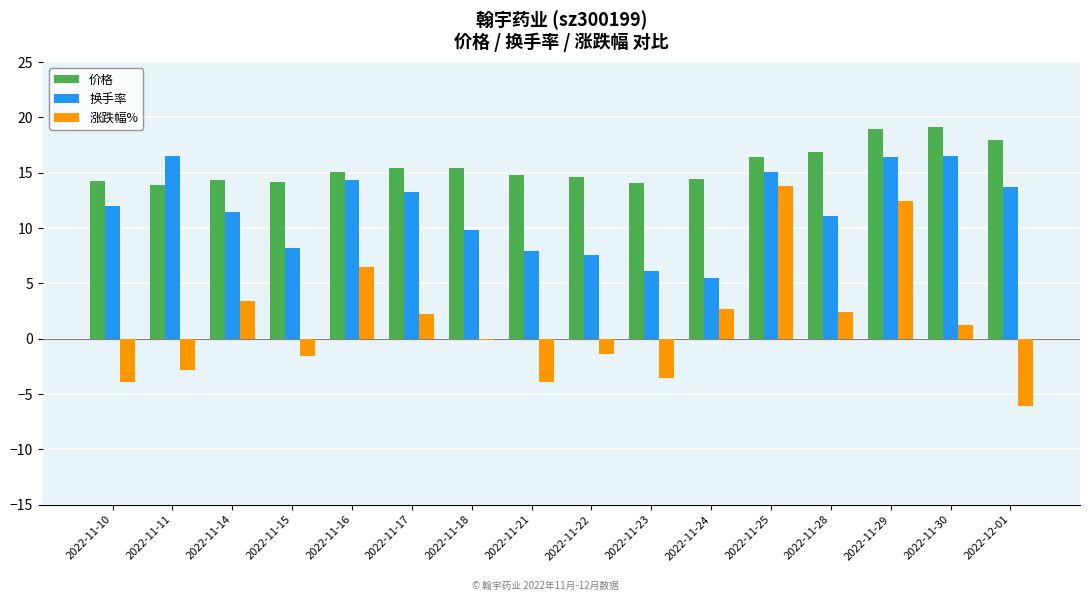

At which label is 换手率 closest to 11?

2022-11-28